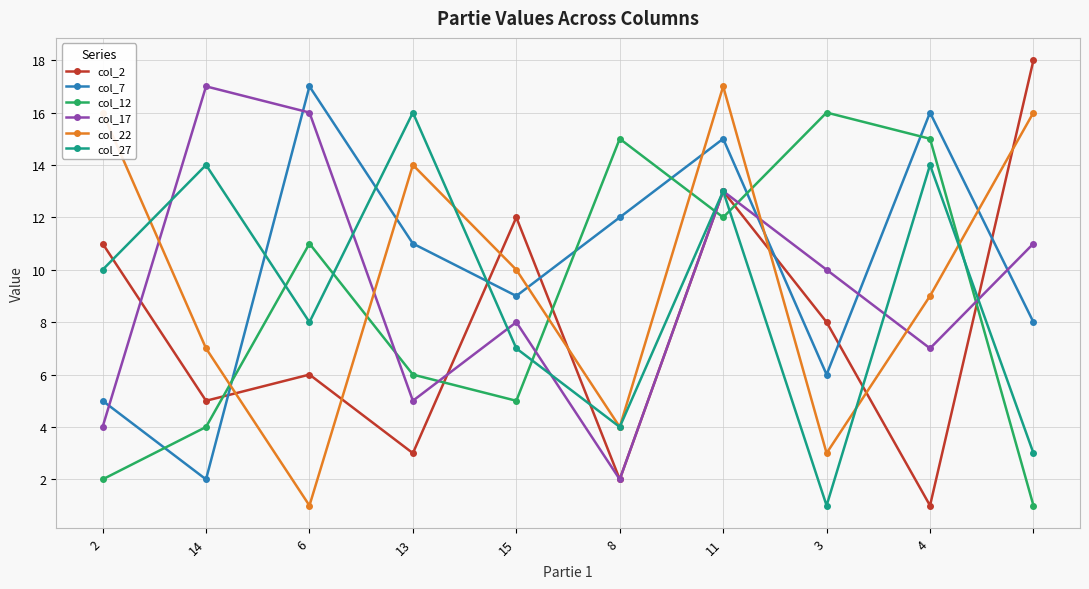

How many interior local peaks does the col_22 series have?

2